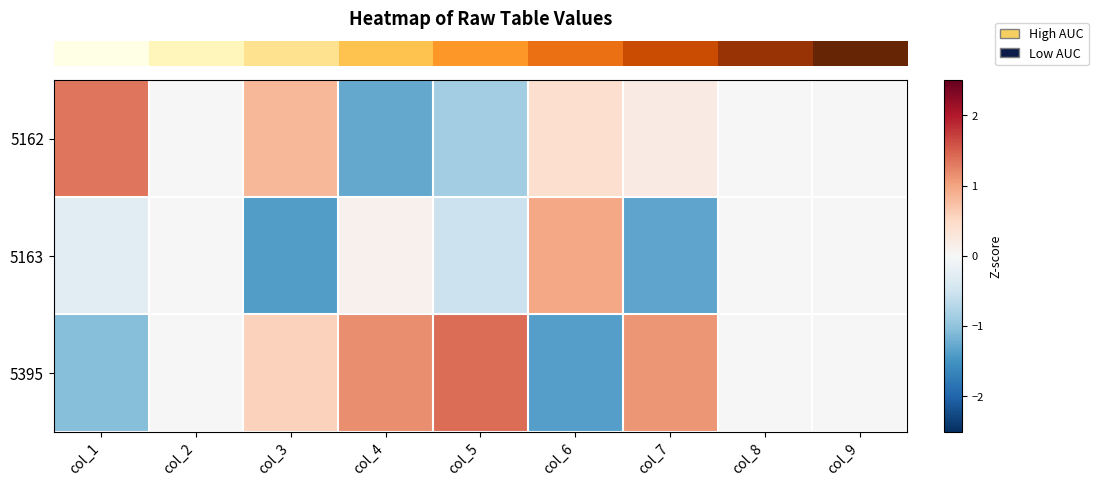

At col_5, list the series in order from smallest to largest.

row_0, row_1, row_2